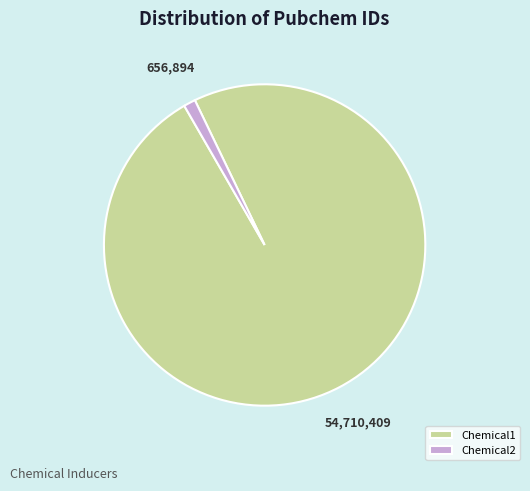

Rank the categories by value from highest to lowest.

Chemical1, Chemical2